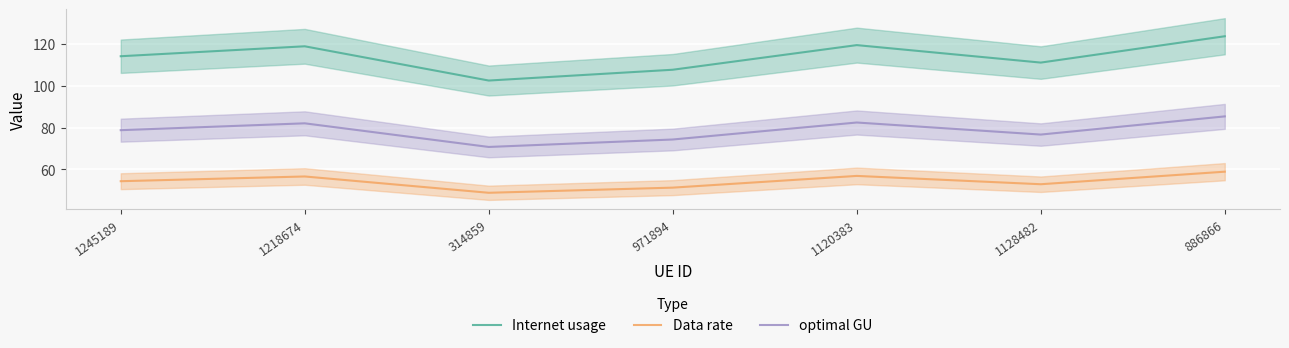

What is the label of the 5th point from the left?

1120383